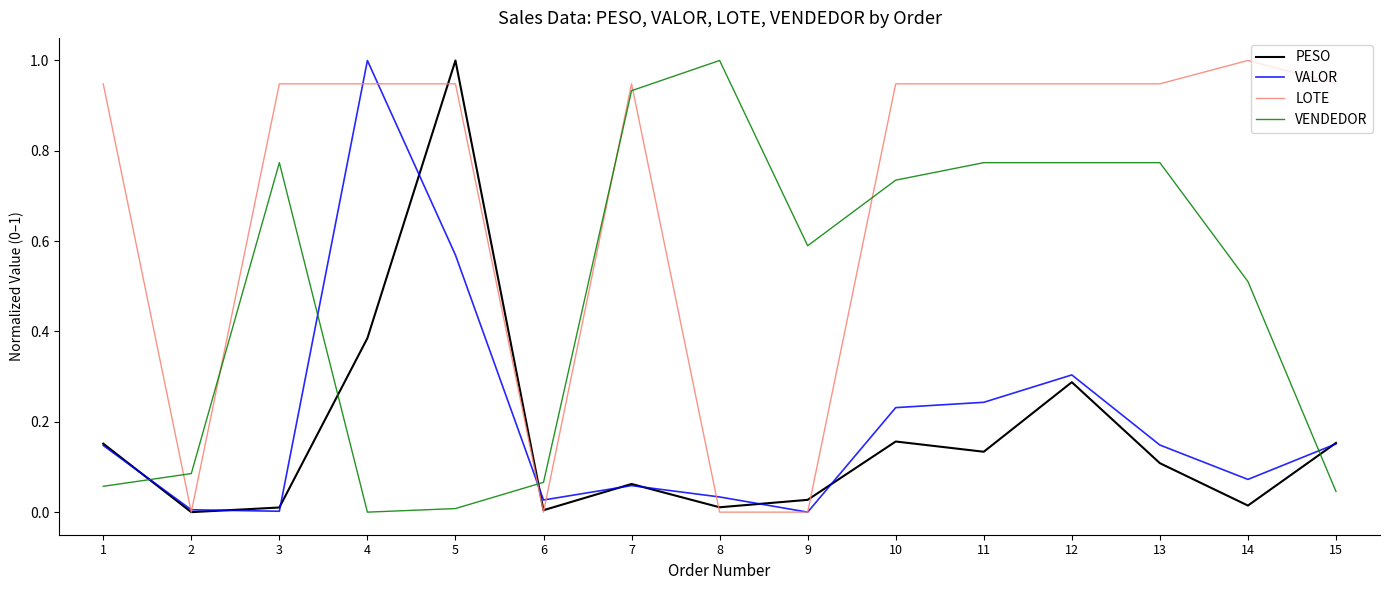

What is the sum of all VALOR values?

3.0